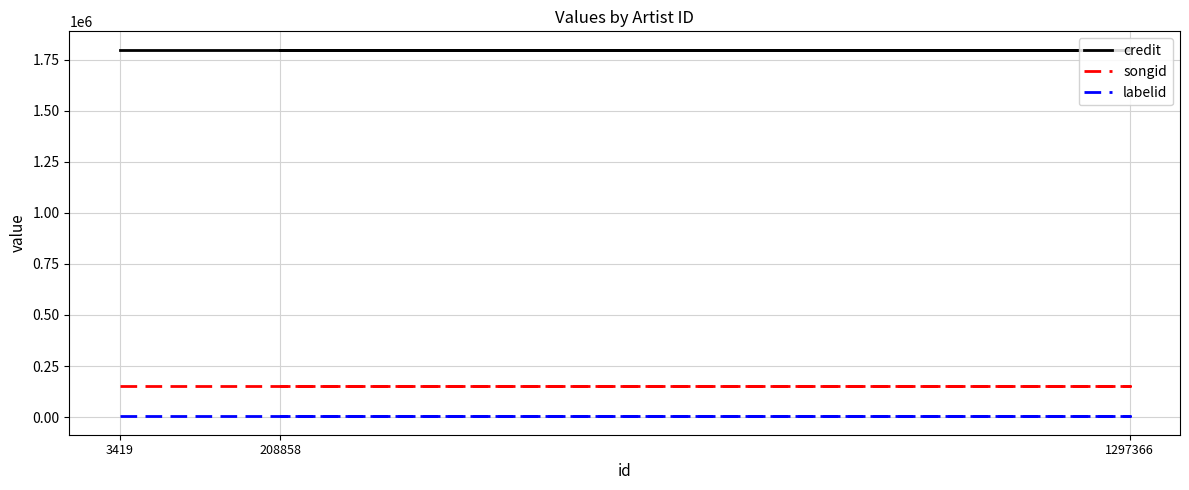

What is the maximum value for songid?

152411